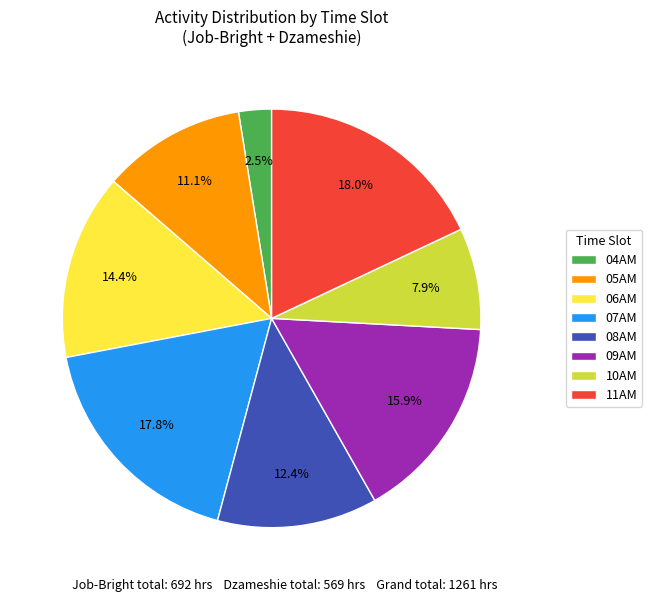

To the nearest percent, what is the combined percentage of 05AM and 07AM?

29%